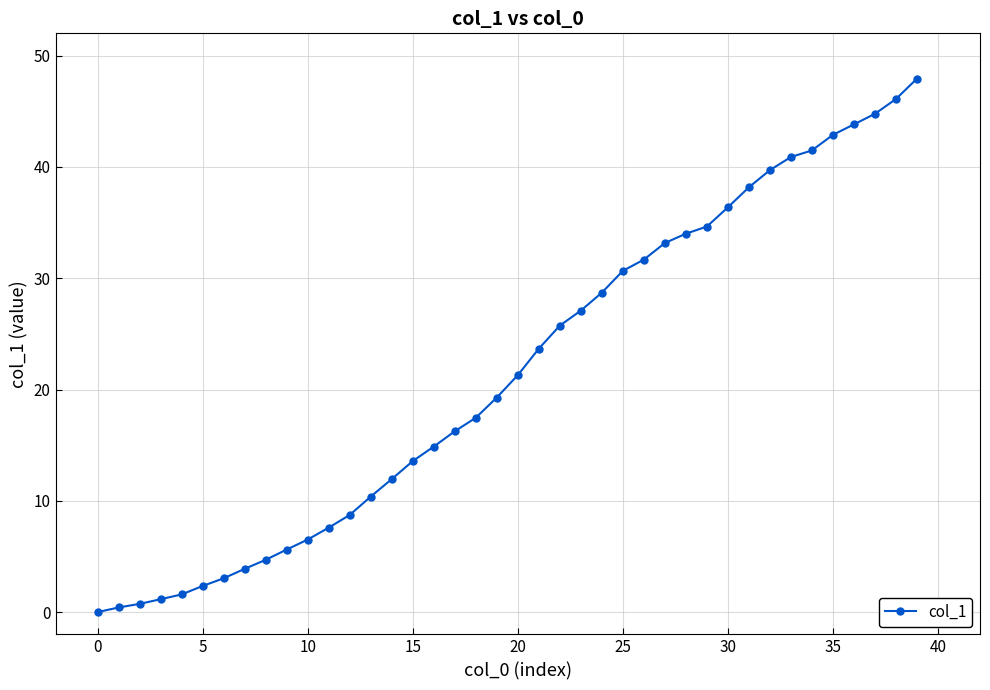

What is the difference between the maximum and minimum values?

47.9